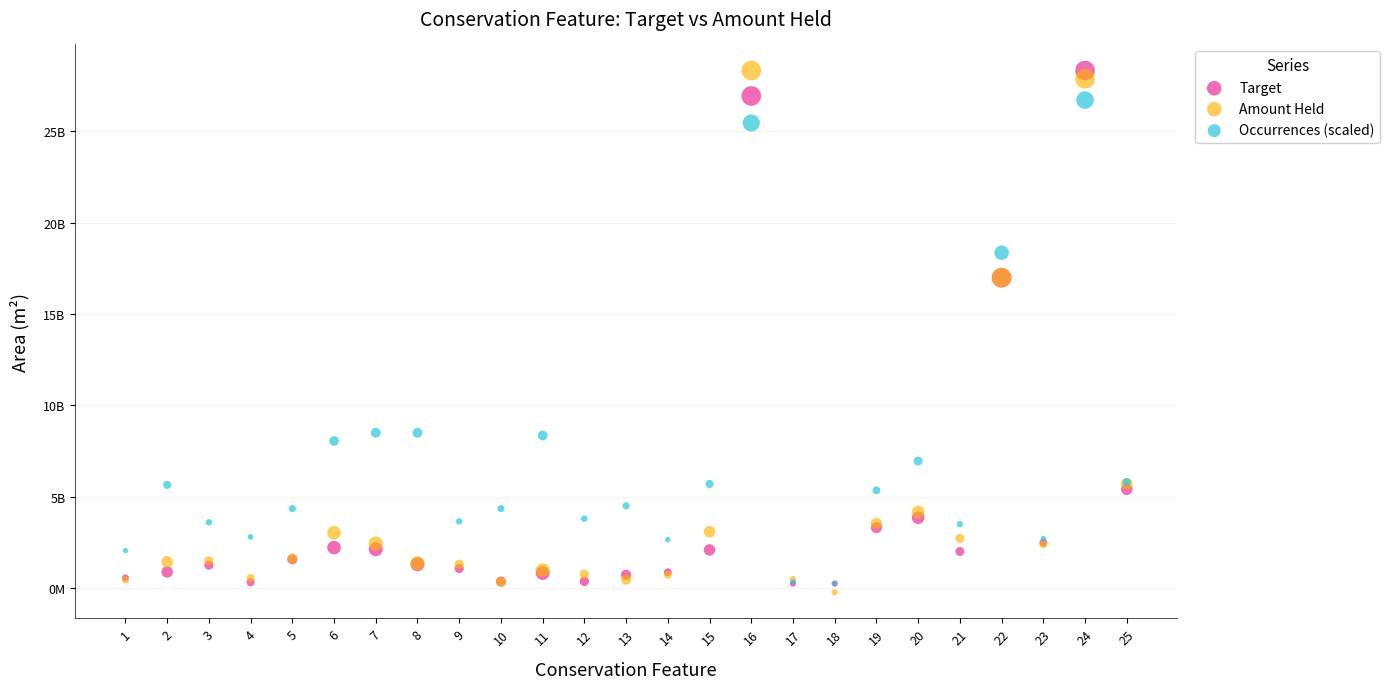

Which series reaches the minimum Y coordinate?

Amount Held